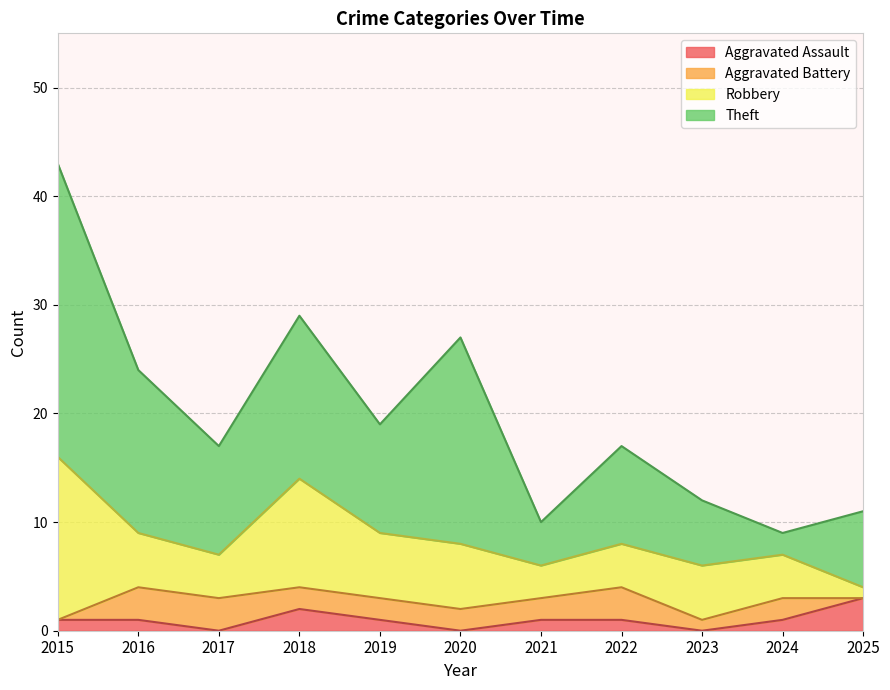

The value of Aggravated Assault at 2016 is 1. True or false?

True